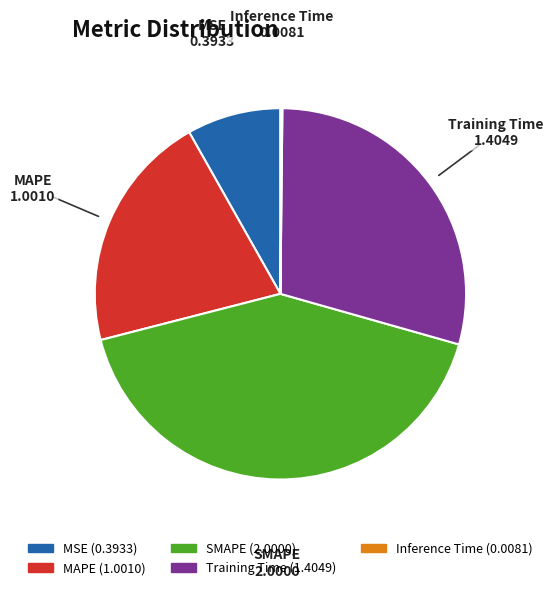

Does MSE represent more than half of the total?

No